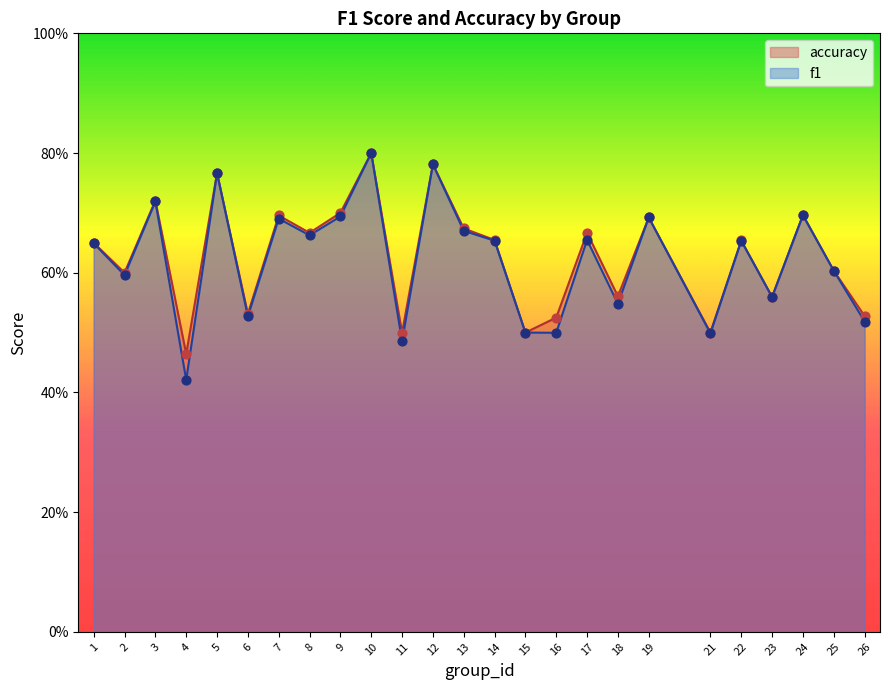

Which series has the largest total across all categories?

accuracy